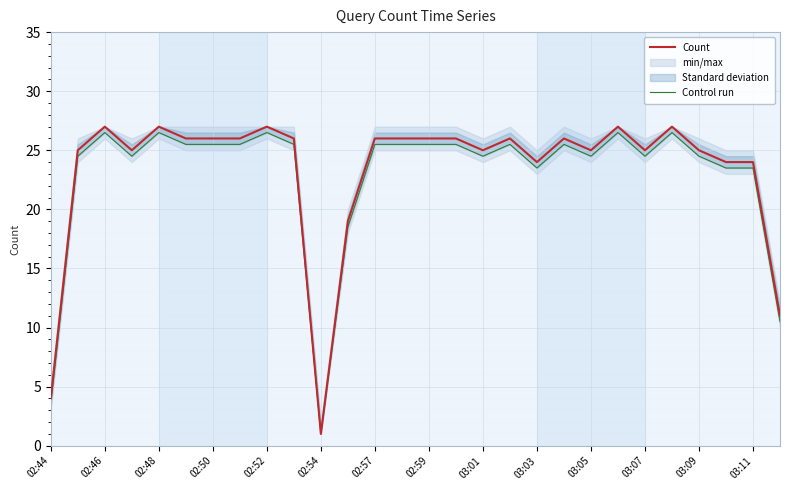

True or false: Control run and Count cross at least once.

False